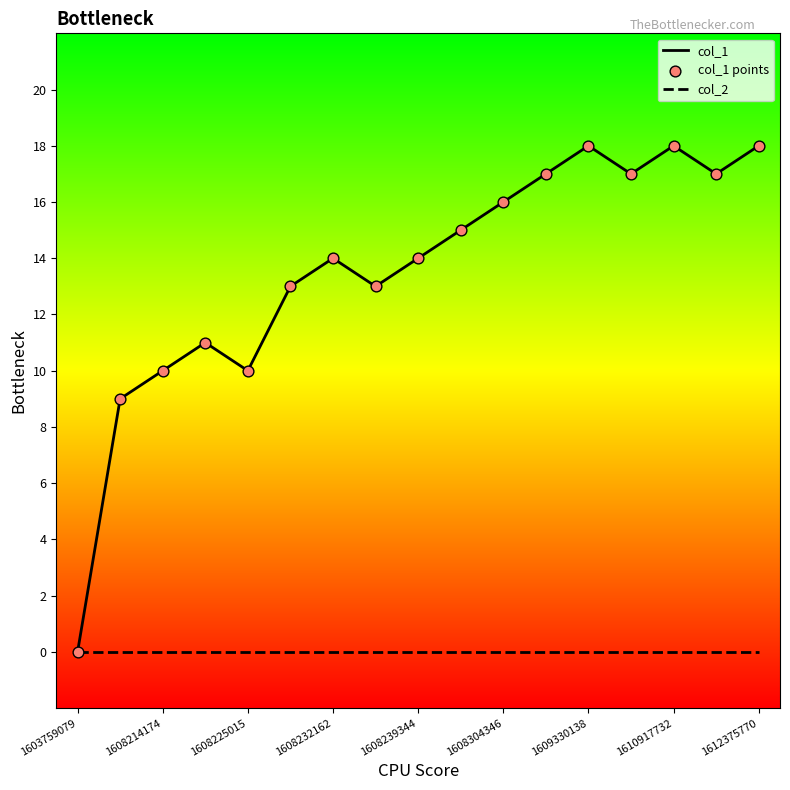

Which series has the largest total across all categories?

col_1